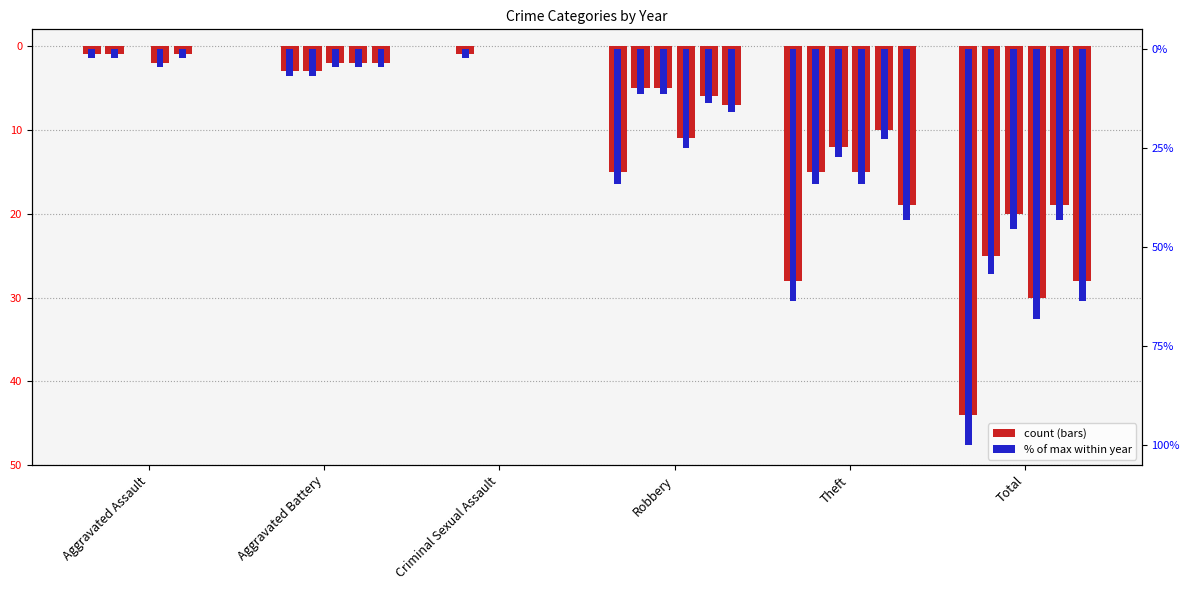

The chart shows a value of -34.1 at Robbery. True or false?

True